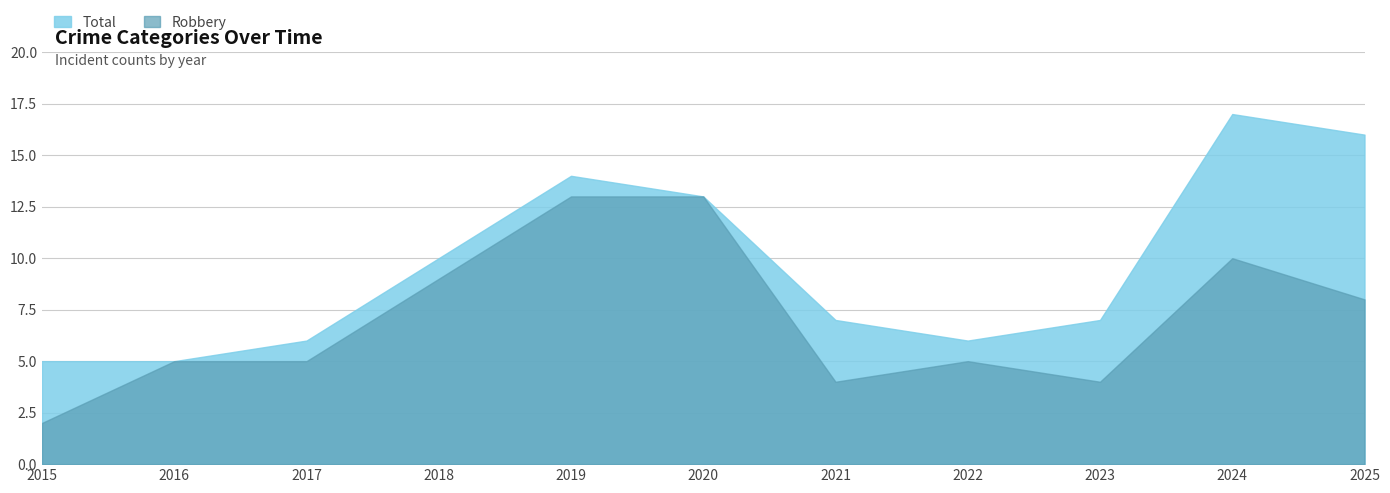

Is the value of Robbery at 2019 greater than the value of Total at 2016?

Yes